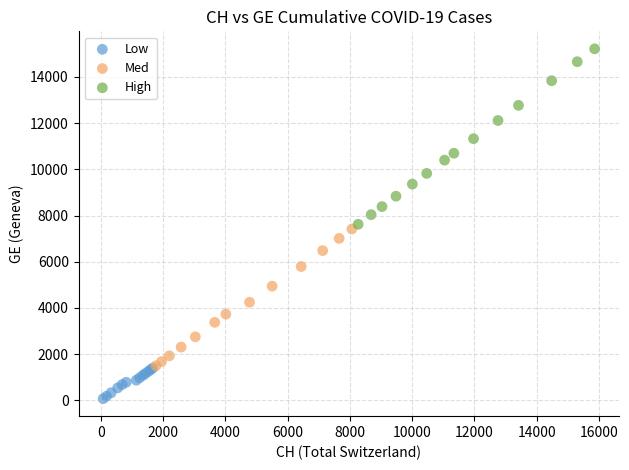

Which series contains the highest Y value?

High